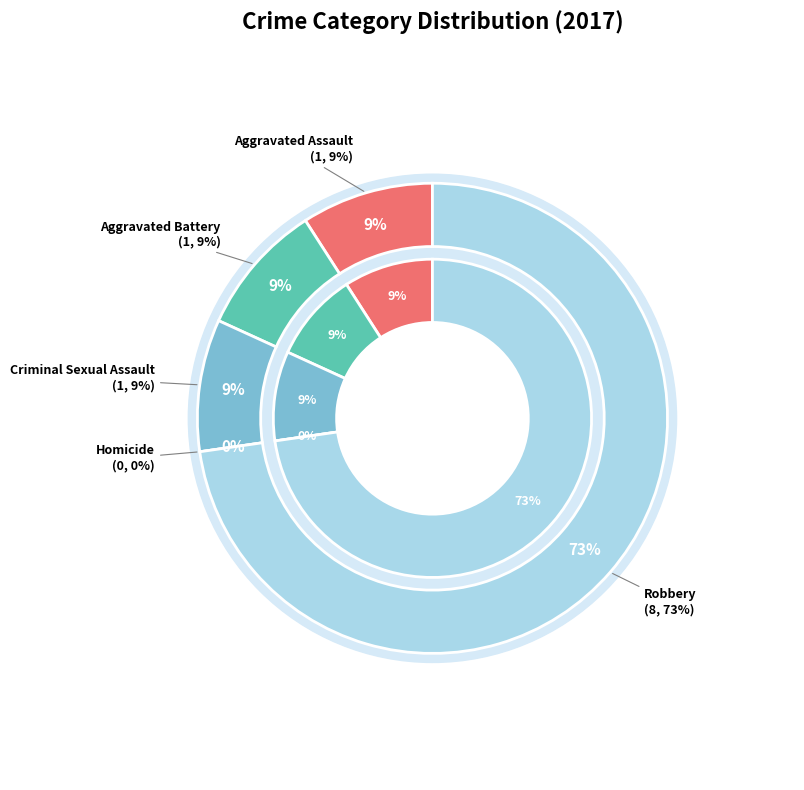

How many slices are in this pie chart?

5